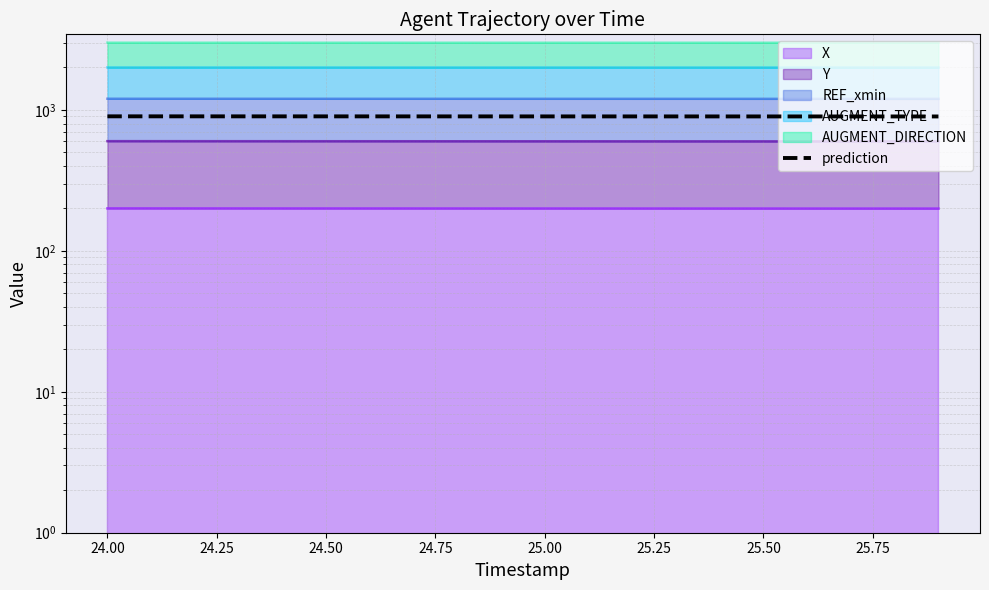

What is the difference between the maximum and minimum values?

1.9